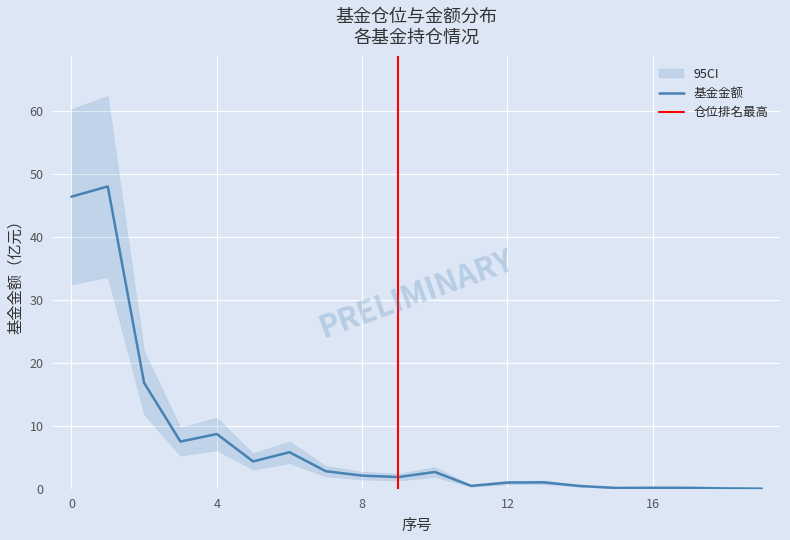

True or false: 基金金额 has a value of 14.6 at 4.

False